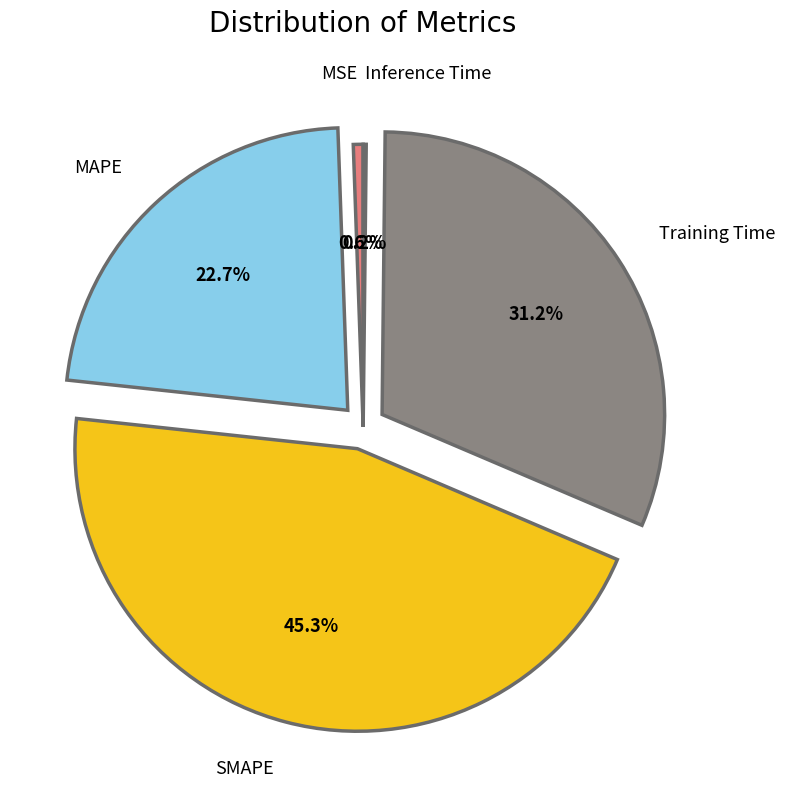

What is the largest slice in the pie chart?

SMAPE